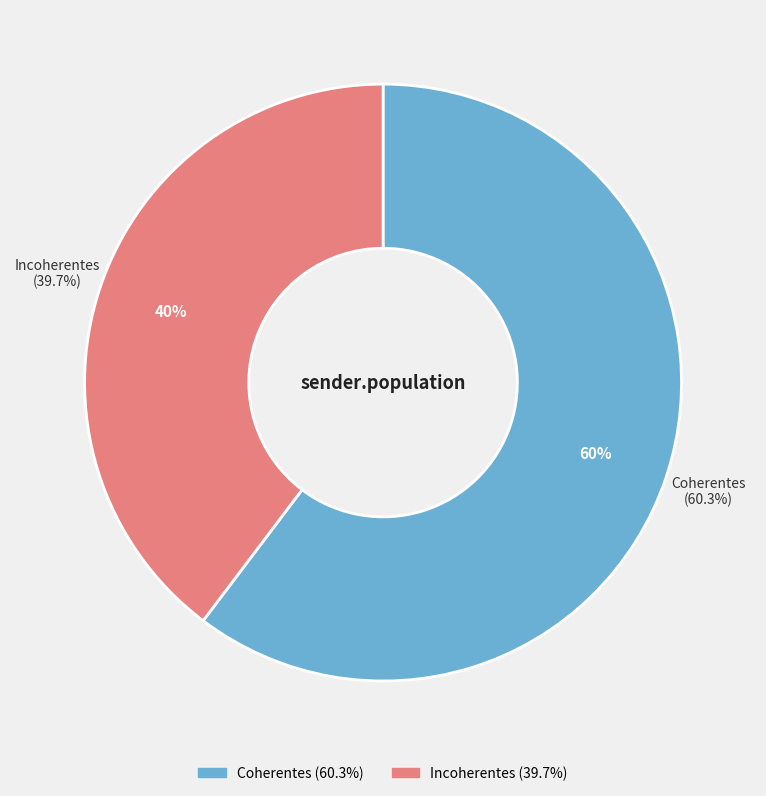

Which category has the biggest portion of the pie?

Coherentes